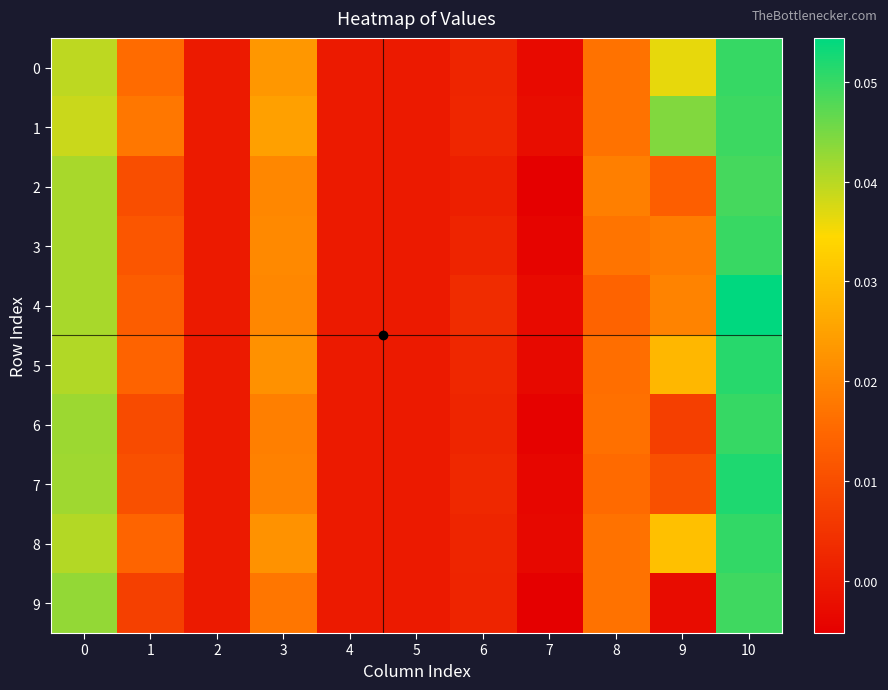

At 2, list the series in order from smallest to largest.

0, 1, 2, 3, 4, 5, 6, 7, 8, 9